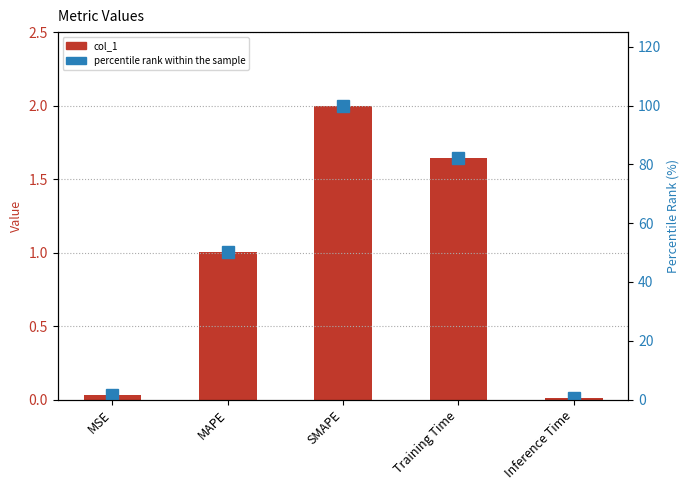

What is the spread (max minus min) of values at MAPE?

49.1